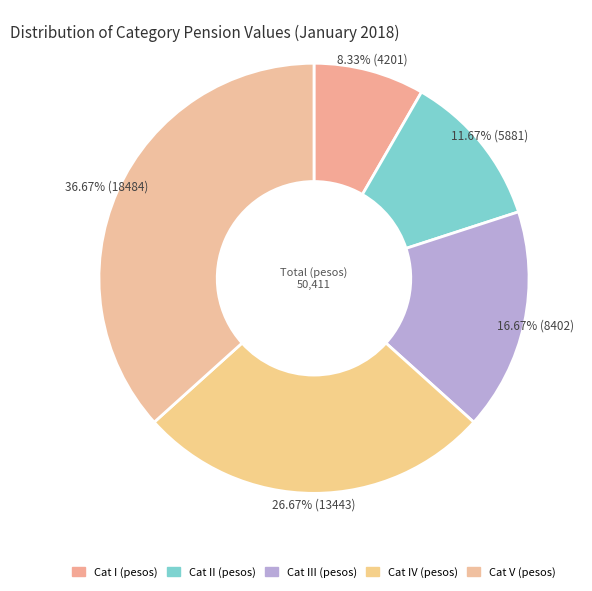

To the nearest percent, what percentage of the pie is Cat III (pesos)?

17%